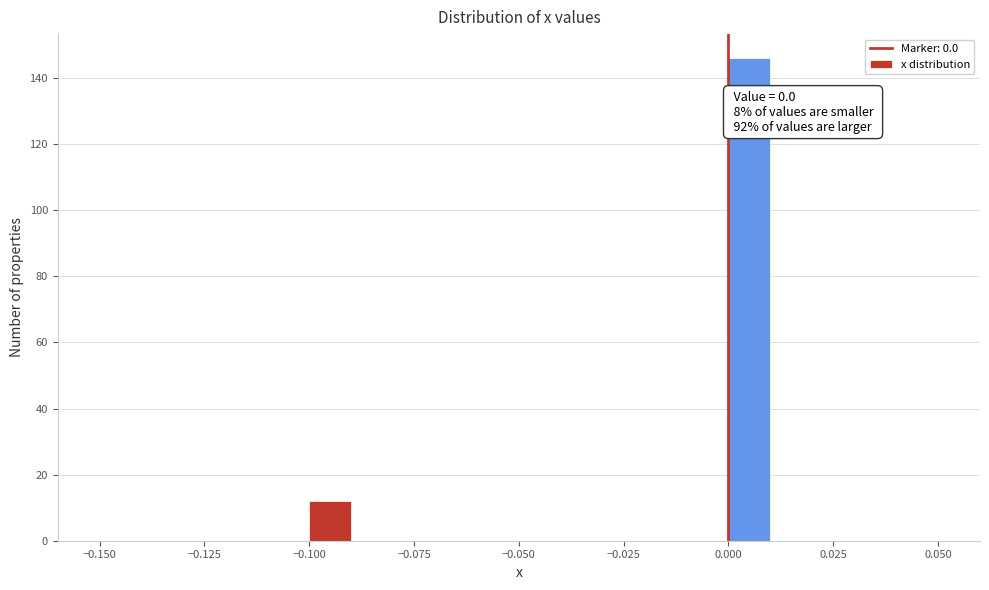

Read against the x-axis, roughly where is the centre of the tallest bar?

0.005